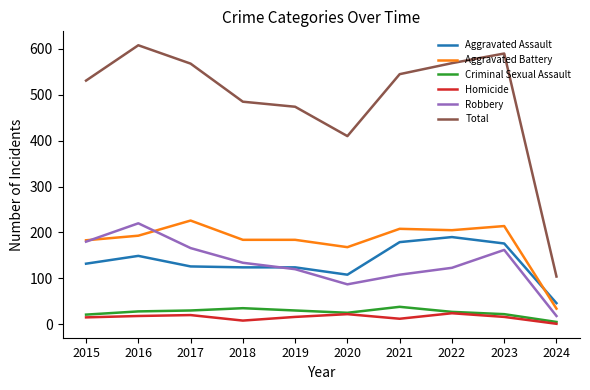

What is the smallest value displayed?

1